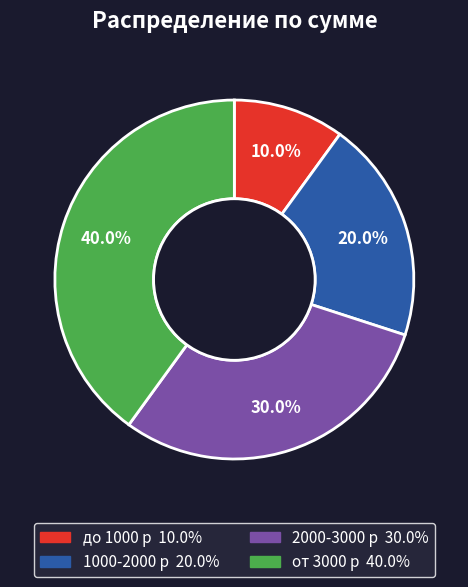

Which has a higher value, 1000-2000 р or от 3000 р?

от 3000 р